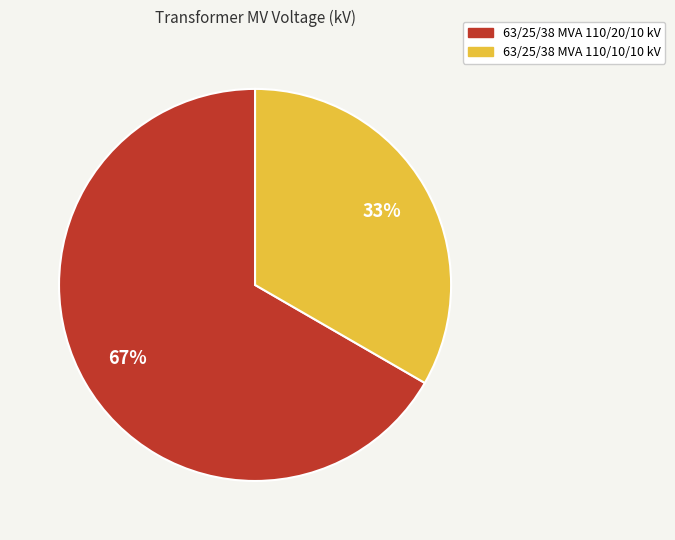

To the nearest percent, what is the average slice percentage?

50%